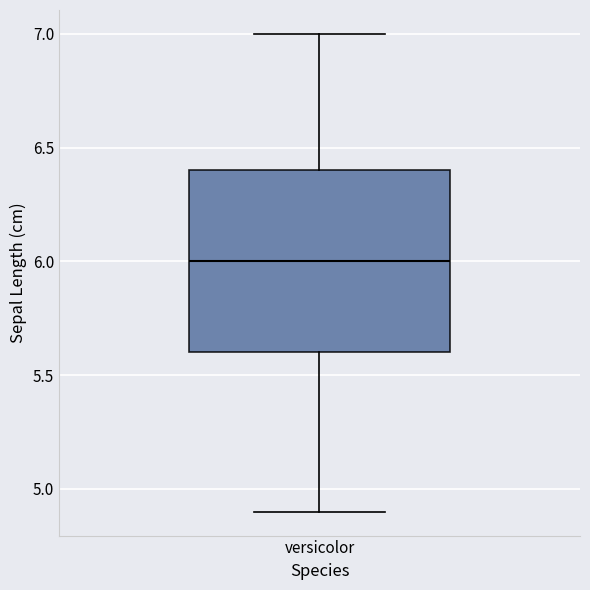

Read this box plot against the y-axis: the position of the median line, the range covered by the box, and the ends of both whiskers. The values are not printed on the chart, so give them approximately, as read against the axis.

median 6.0, box 5.6 to 6.4, whiskers 4.9 to 7.0